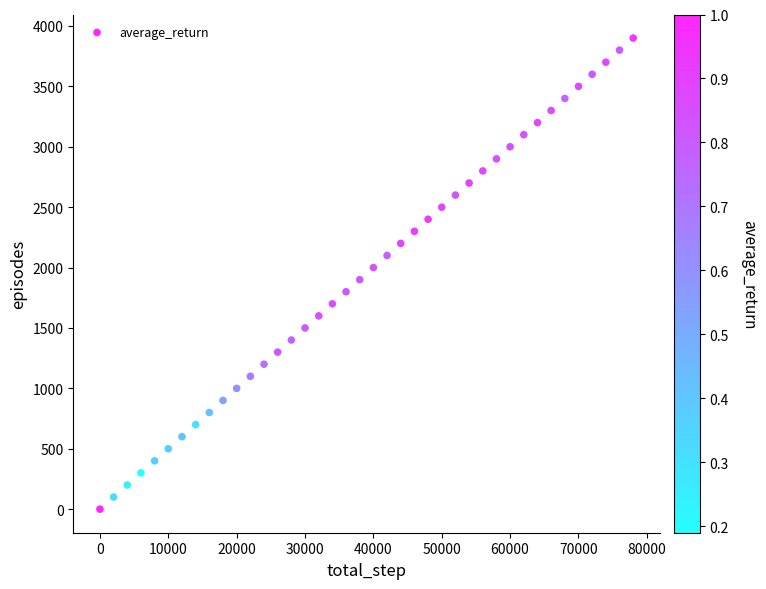

What is the range of X values (max minus min)?

78000